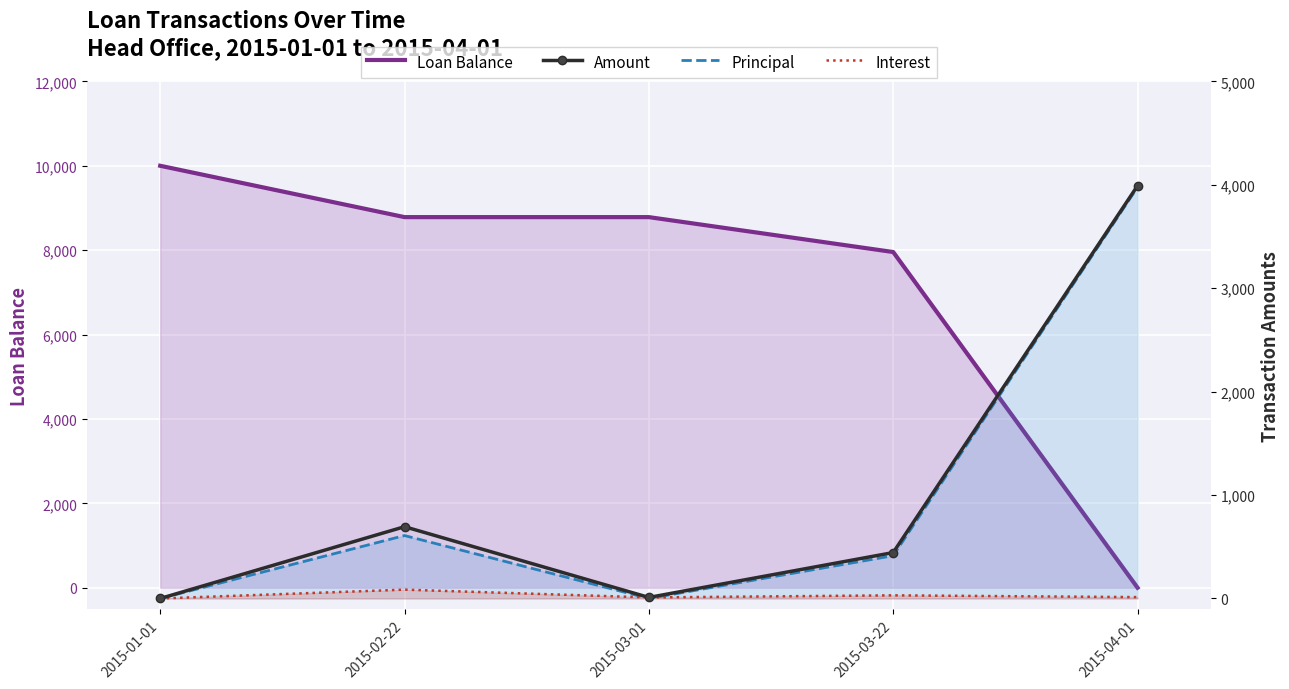

Reading left to right, list all the values displayed in this chart.

Loan Balance: 2015-01-01=10000.0	2015-02-22=8783.0	2015-03-01=8783.0	2015-03-22=7955.6	2015-04-01=0.0
Amount: 2015-01-01=0.0	2015-02-22=1388.0	2015-03-01=20.2	2015-03-22=888.0	2015-04-01=7981.8
Principal: 2015-01-01=0.0	2015-02-22=1217.0	2015-03-01=0.0	2015-03-22=827.4	2015-04-01=7955.6
Interest: 2015-01-01=0.0	2015-02-22=171.0	2015-03-01=20.2	2015-03-22=60.6	2015-04-01=26.2